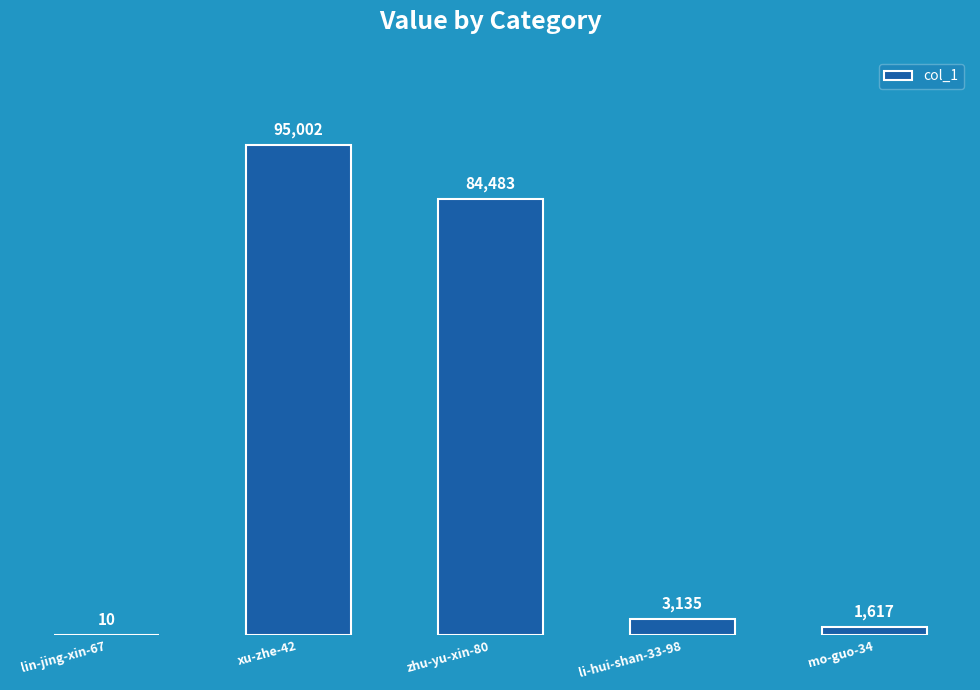

Are the bars horizontal?

No